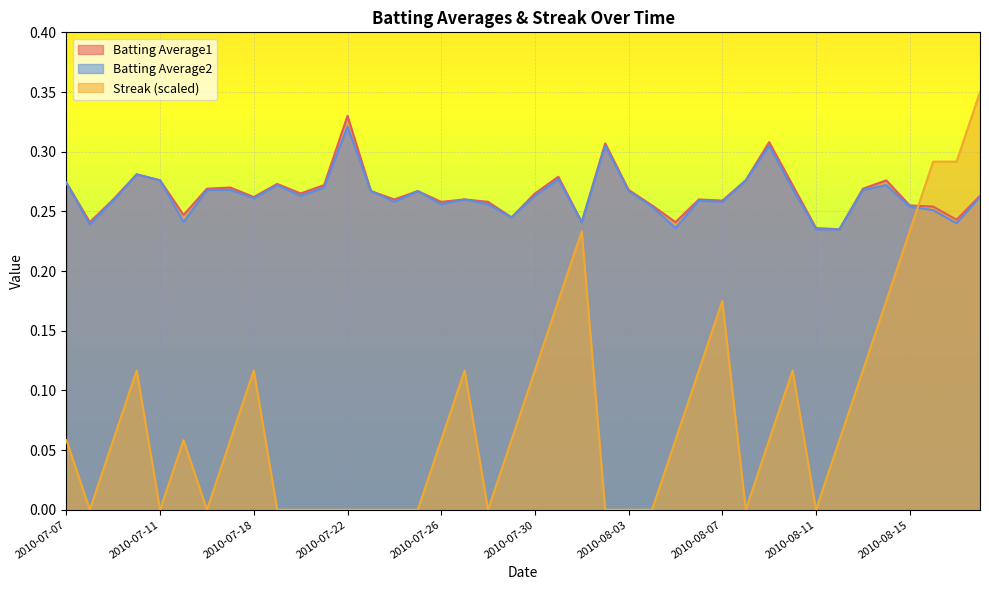

What position from the left is 2010-08-18?

40